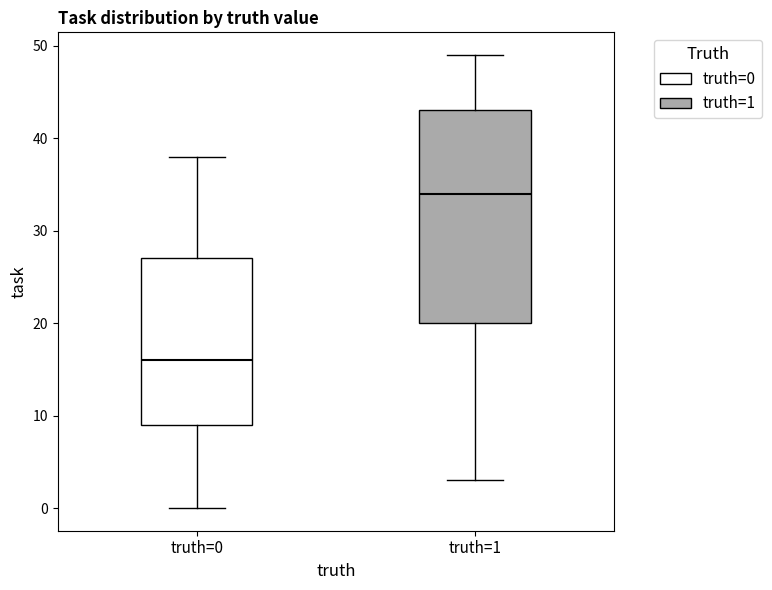

Reading left to right, transcribe this box plot: for each box, give where its median line is, the range the box spans, and where its two whiskers end, as read against the y-axis. The values are not printed on the chart, so give them approximately, as read against the axis.

truth=0: median 16, box 9 to 27, whiskers 0 to 38
truth=1: median 34, box 20 to 43, whiskers 3 to 49